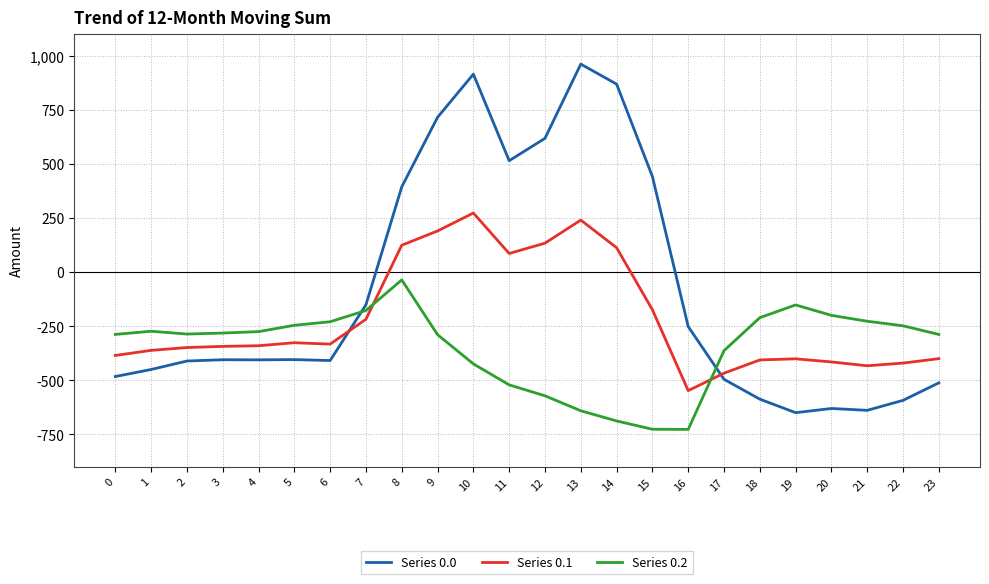

What is the sum of all Series 0.2 values?

-8354.5